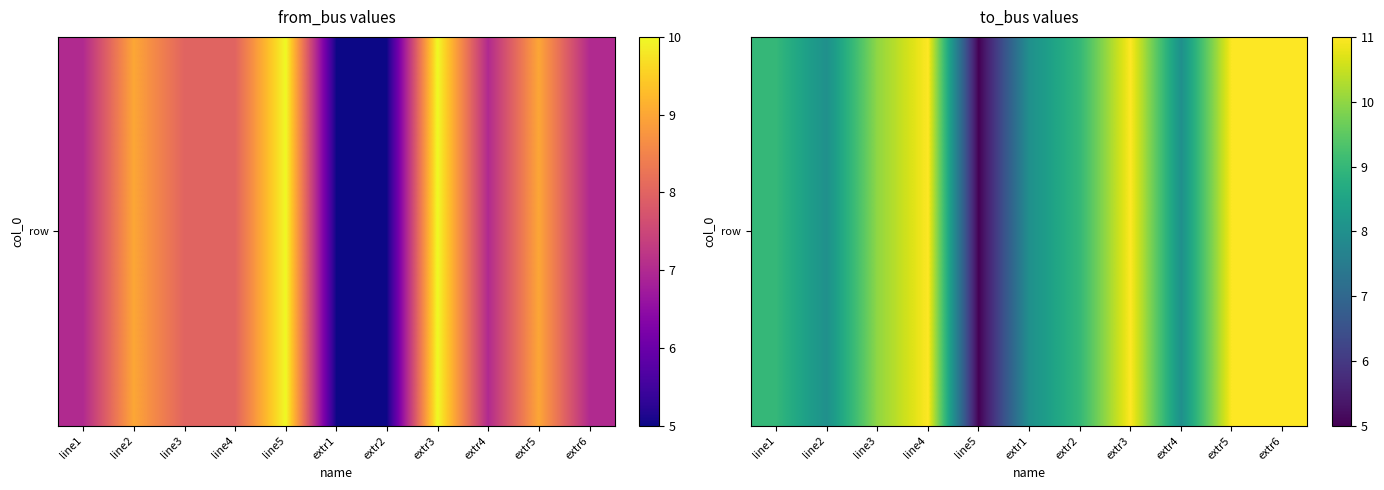

What is the sum of all values?

101